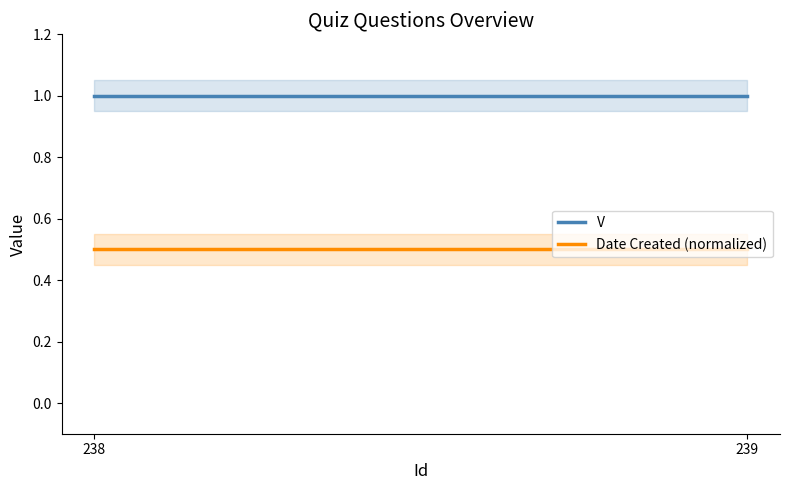

Rank the categories by V value from highest to lowest.

238, 239